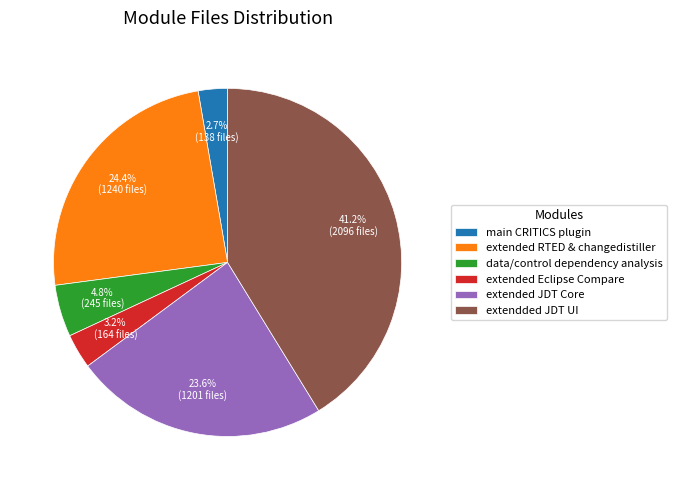

Is there any slice that represents more than half of the pie?

No